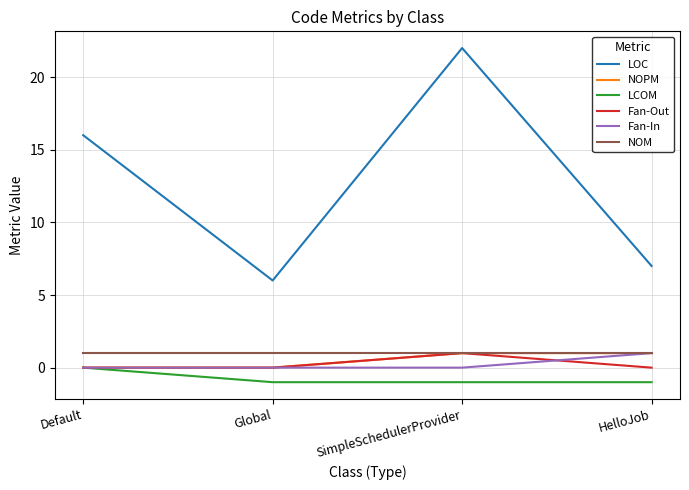

What is the sum of all LCOM values?

-3